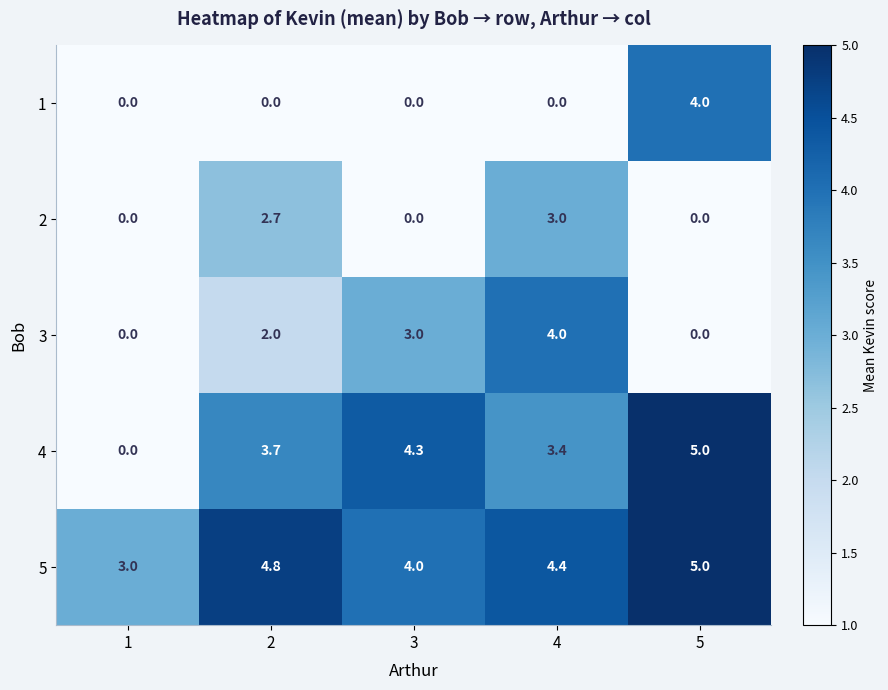

What is the sum of all 3 values?

9.0